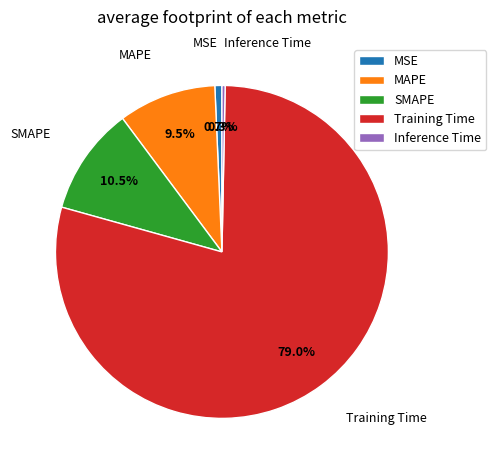

Is it true that MSE is 9% of the pie?

False